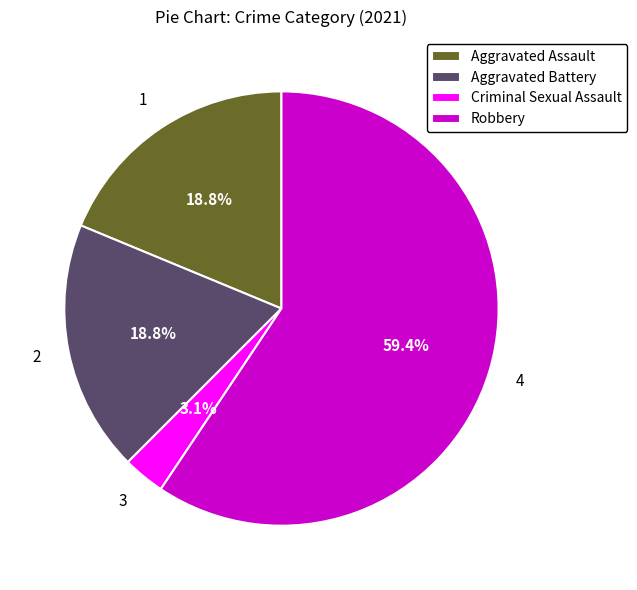

What is the total percentage of Criminal Sexual Assault and Aggravated Battery?

21.9%